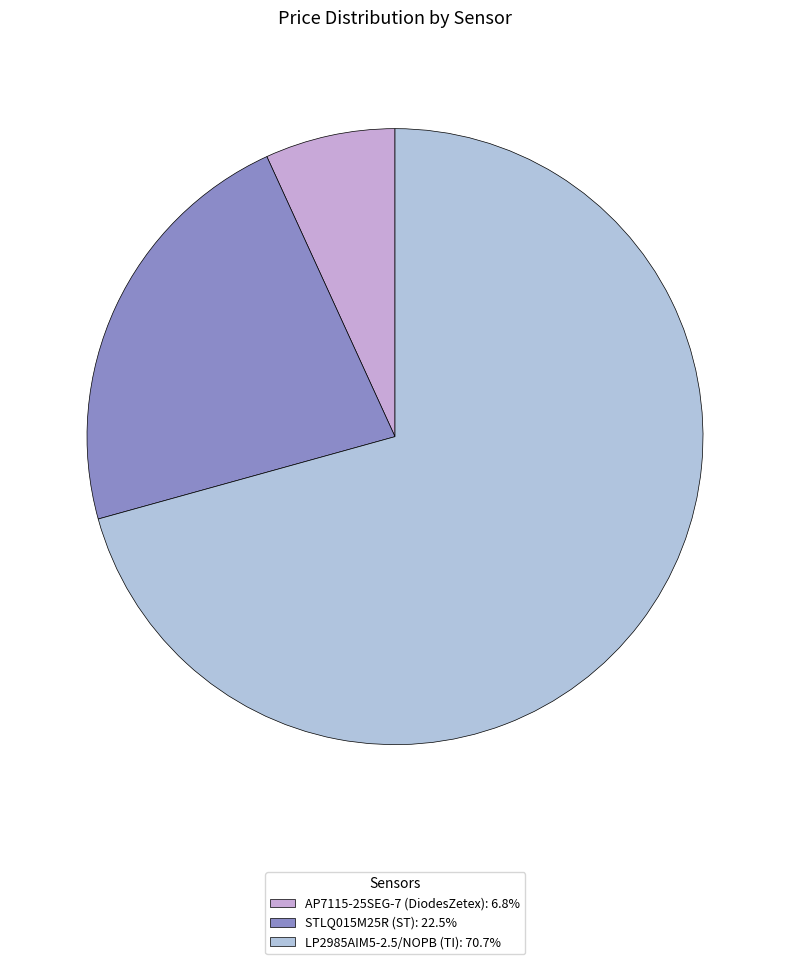

Do STLQ015M25R (ST) and AP7115-25SEG-7 (DiodesZetex) together represent more than half of the pie?

No